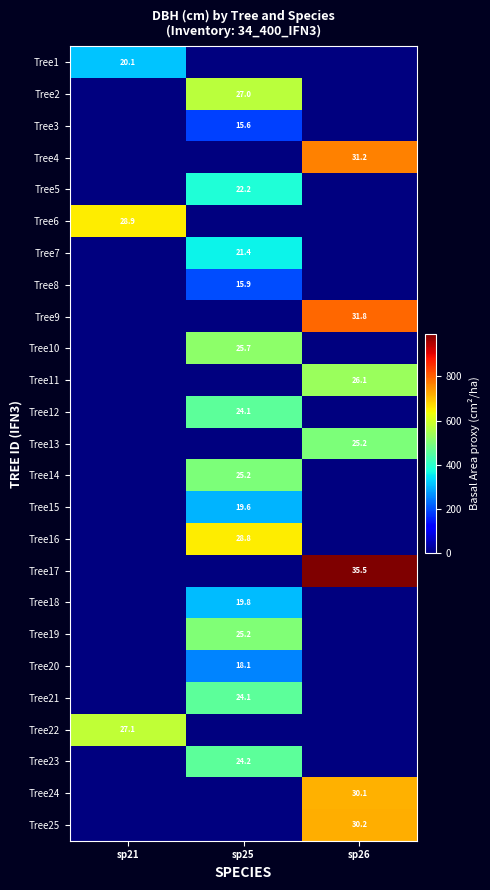

Is it true that Tree15 equals 92.7 at sp25?

False